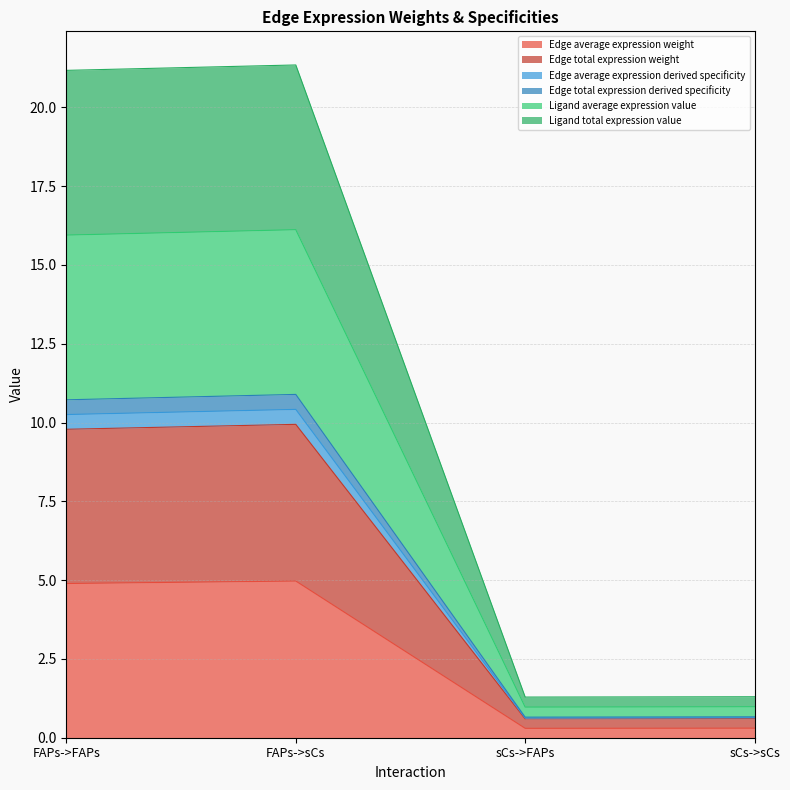

Does the chart display data point markers on the line(s)?

No